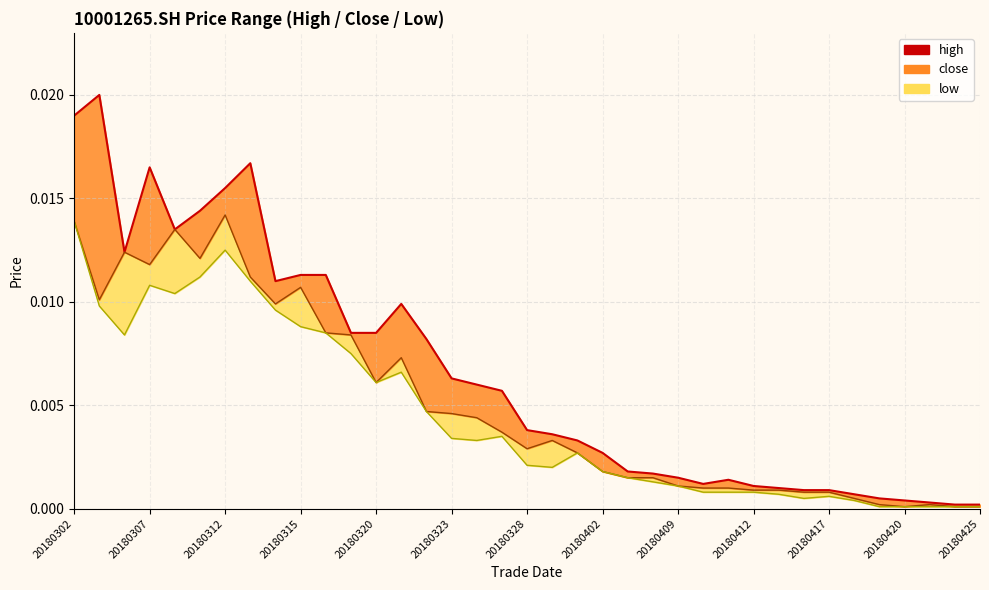

True or false: the data shows 0.0 at 29.

True